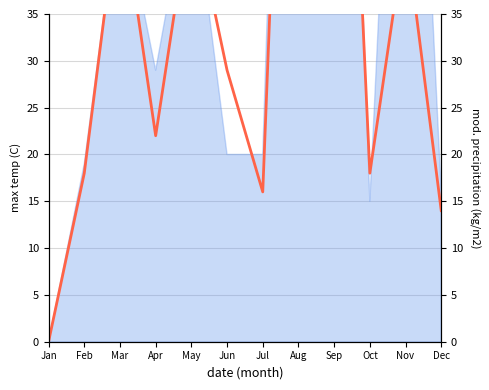

Read the value at Jun, to the nearest 50.

50